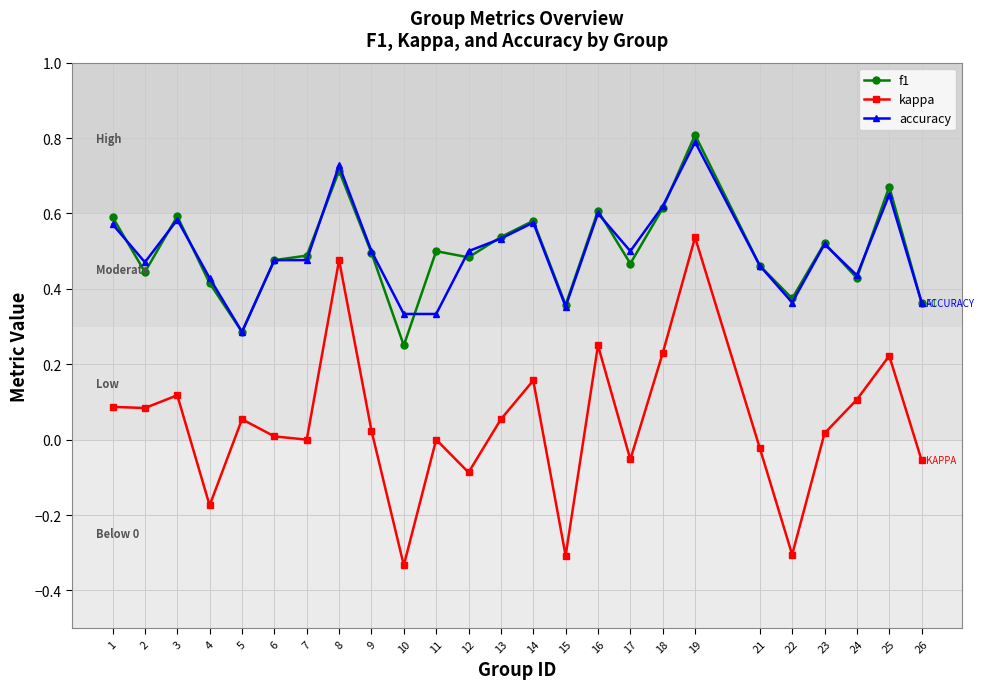

True or false: accuracy and f1 intersect in this chart.

True